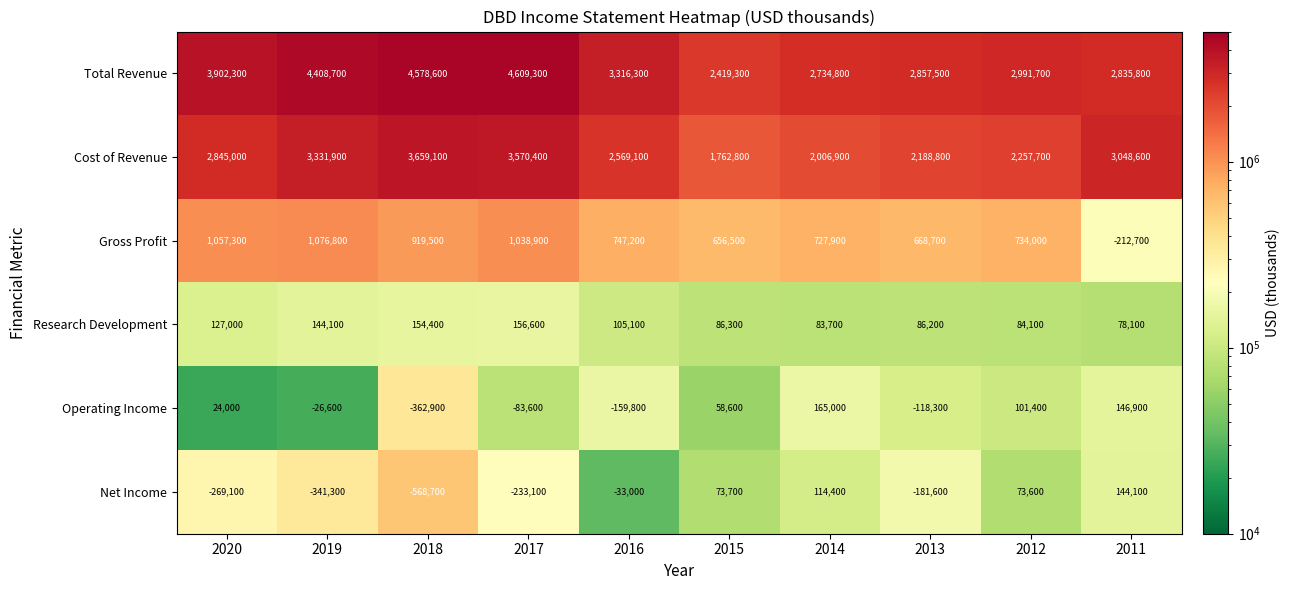

Rank the series by their maximum value, from highest to lowest.

Total Revenue, Cost of Revenue, Gross Profit, Operating Income, Research Development, Net Income